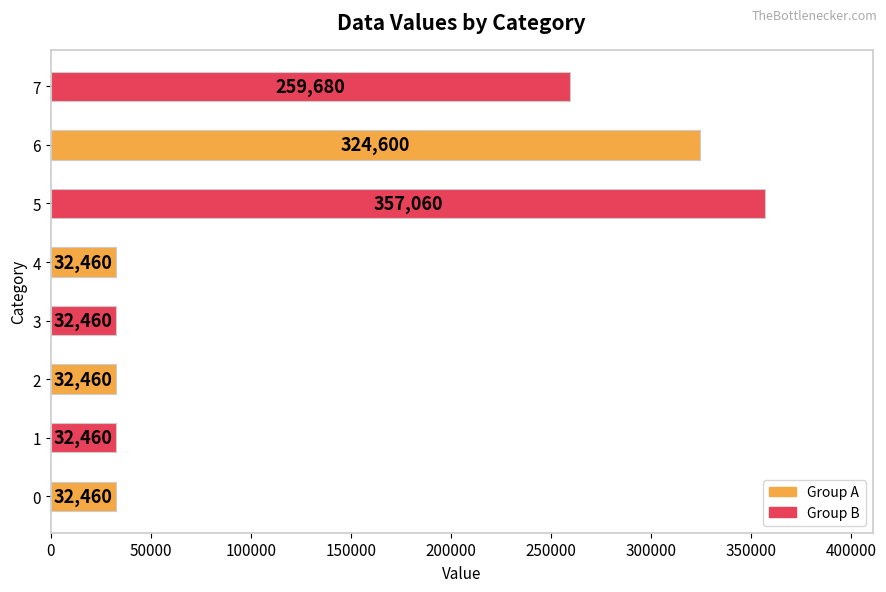

Is it true that the value at 2 is 32460?

True